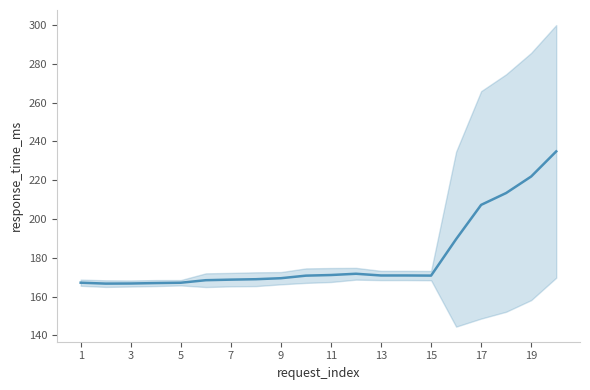

How many points are higher than both their immediate neighbors (excluding endpoints)?

2